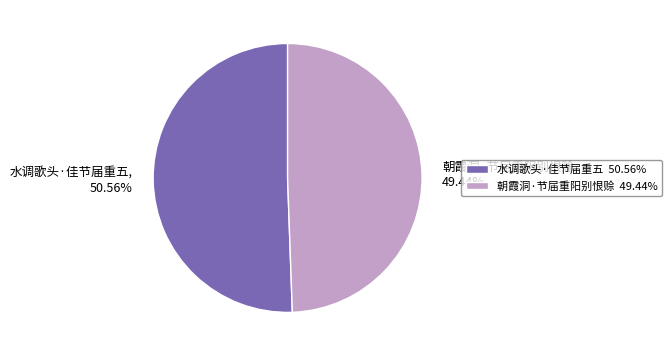

To the nearest percent, what is the combined percentage of 水调歌头·佳节届重五 and 朝霞洞·节届重阳别恨赊?

100%